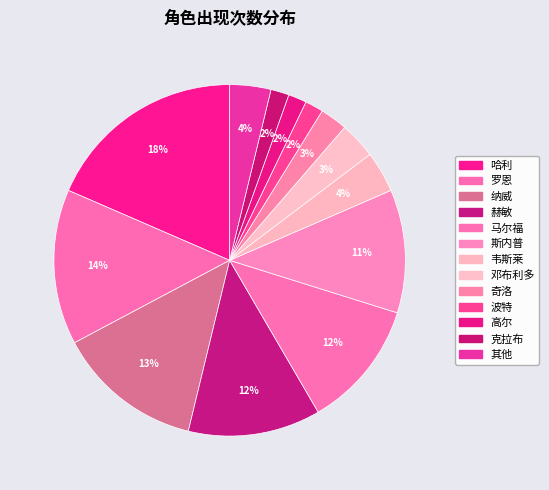

Count the number of slices in the pie.

13